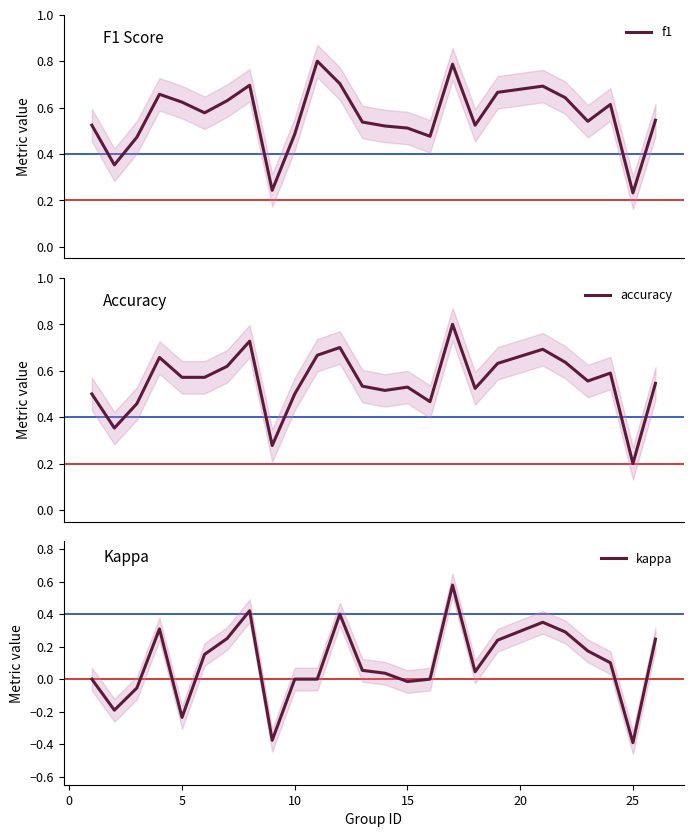

The kappa series shows -0.0 at 15. True or false?

True